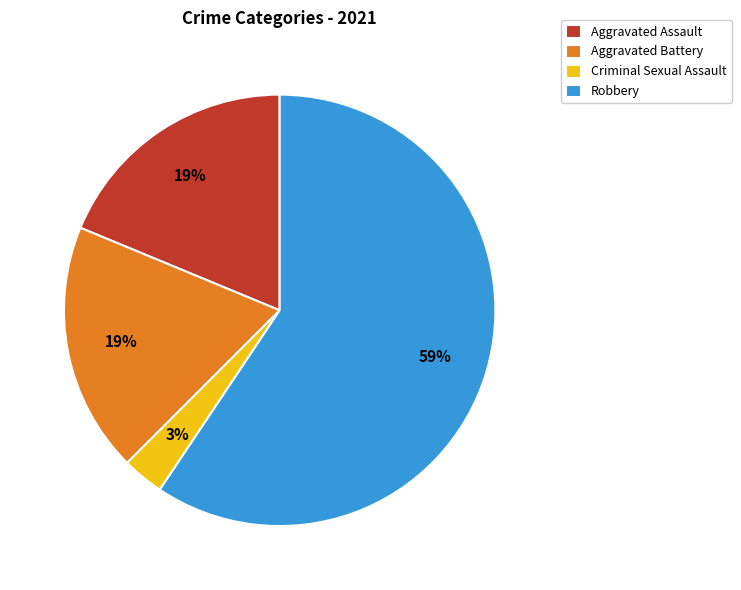

Combined, do Aggravated Battery and Robbery account for over 50%?

Yes